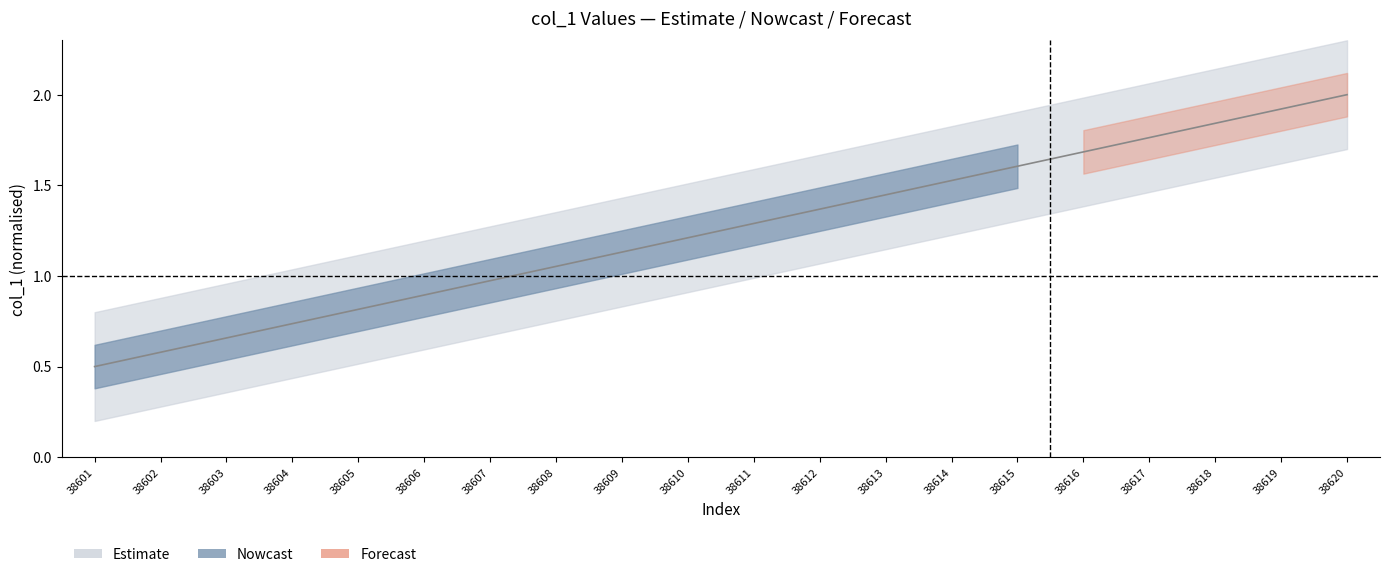

Which category has the lowest value across all series?

38601